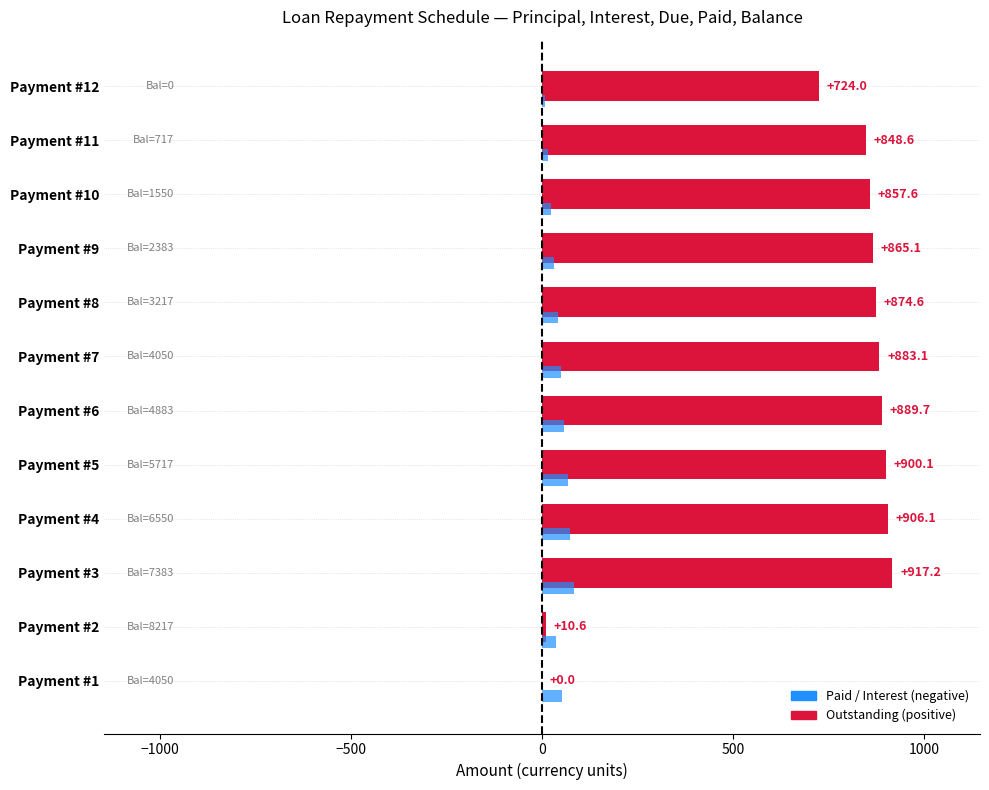

At which category does the chart reach its peak across all series?

Payment #3